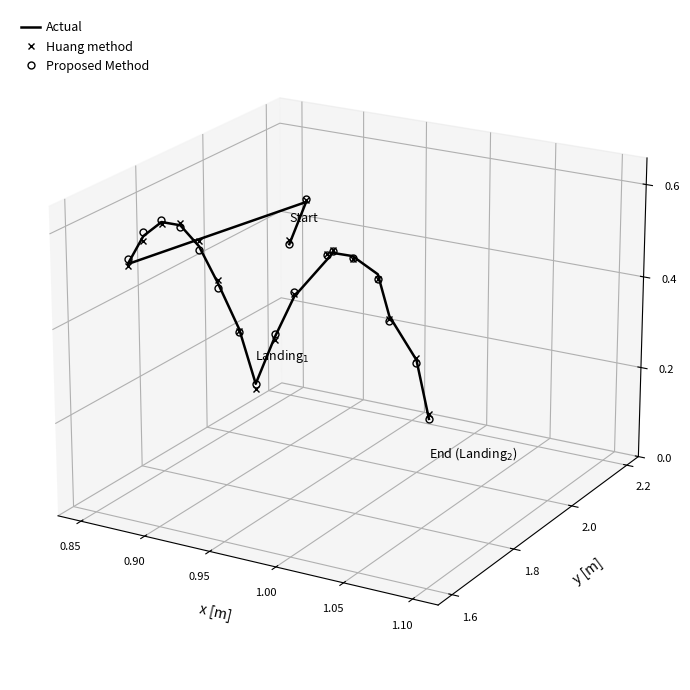

At how many categories does at least one series exceed 0?

16